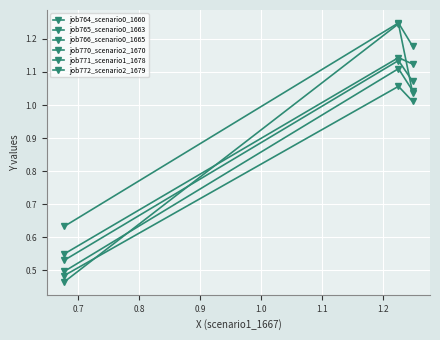

How many distinct data groups are displayed?

6